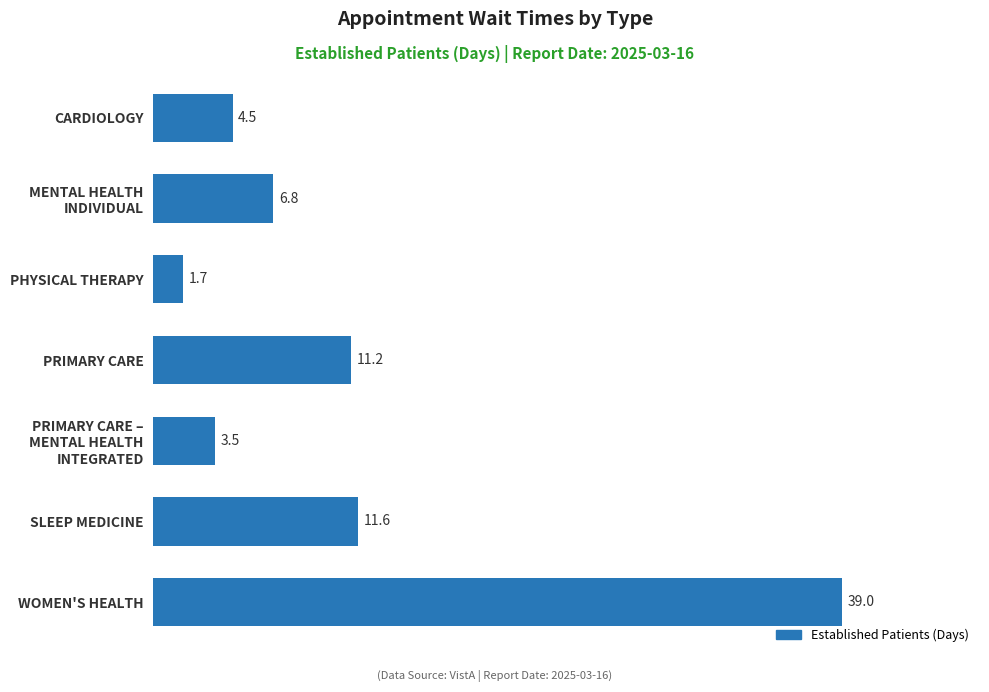

Reading top to bottom, transcribe all the data shown in this chart.

4.5	6.8	1.7	11.2	3.5	11.6	39.0